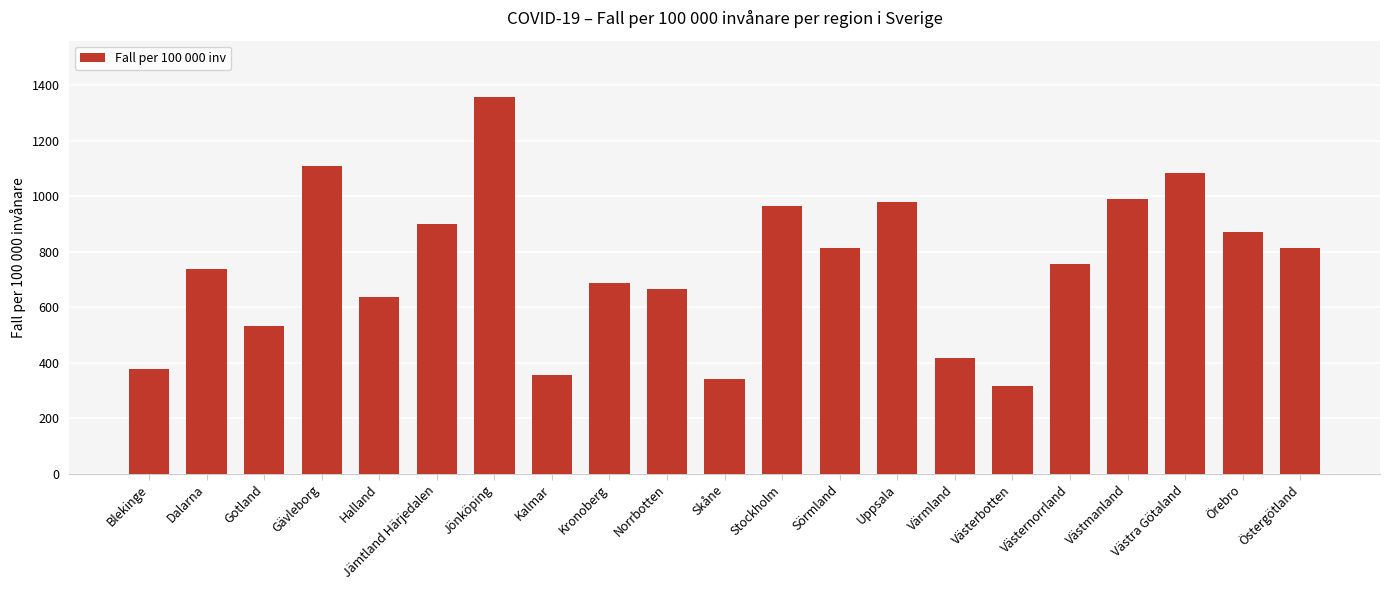

What is the change in value from Dalarna to Örebro?

+134.5